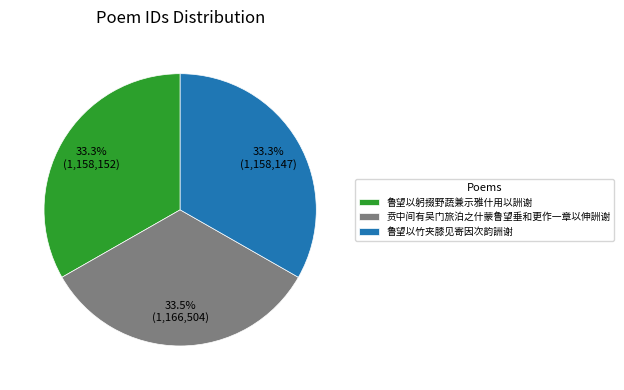

What is the ratio of the value at 鲁望以躬掇野蔬兼示雅什用以詶谢 to the value at 贲中间有吴门旅泊之什蒙鲁望垂和更作一章以伸詶谢?

1.0